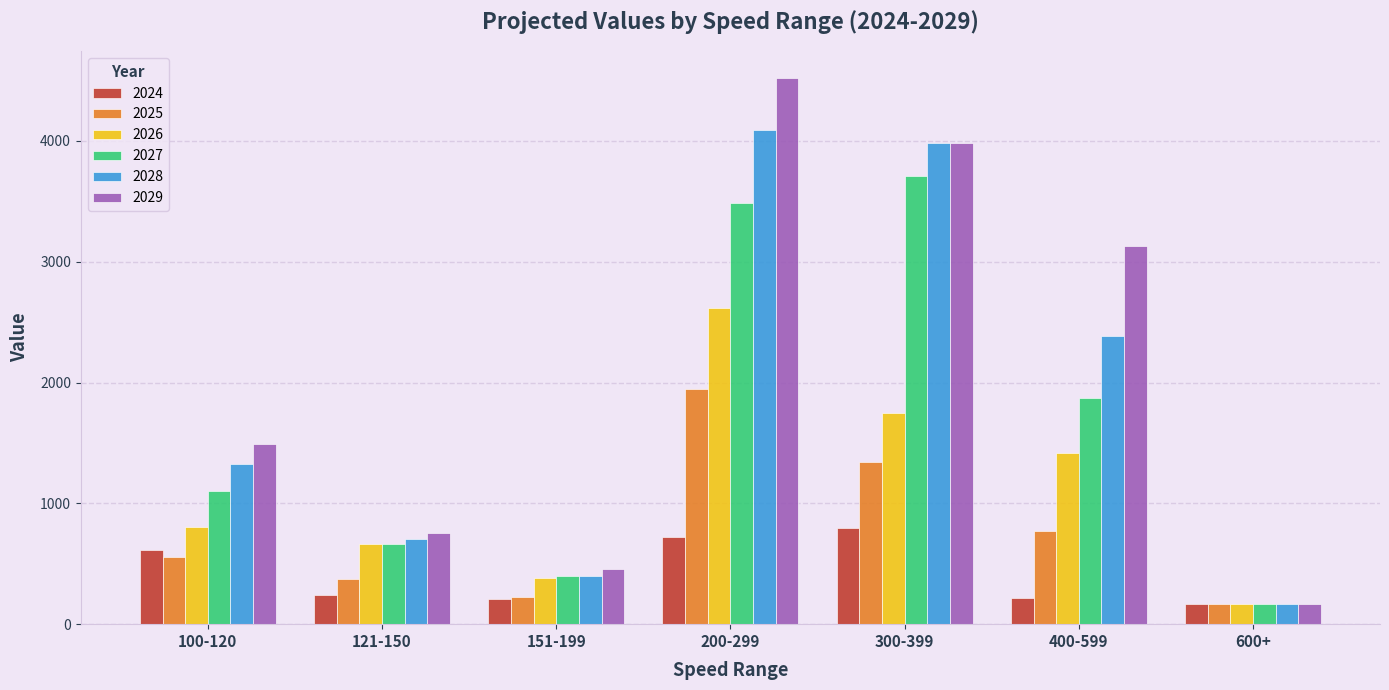

The 2029 series shows 163.0 at 600+. True or false?

True